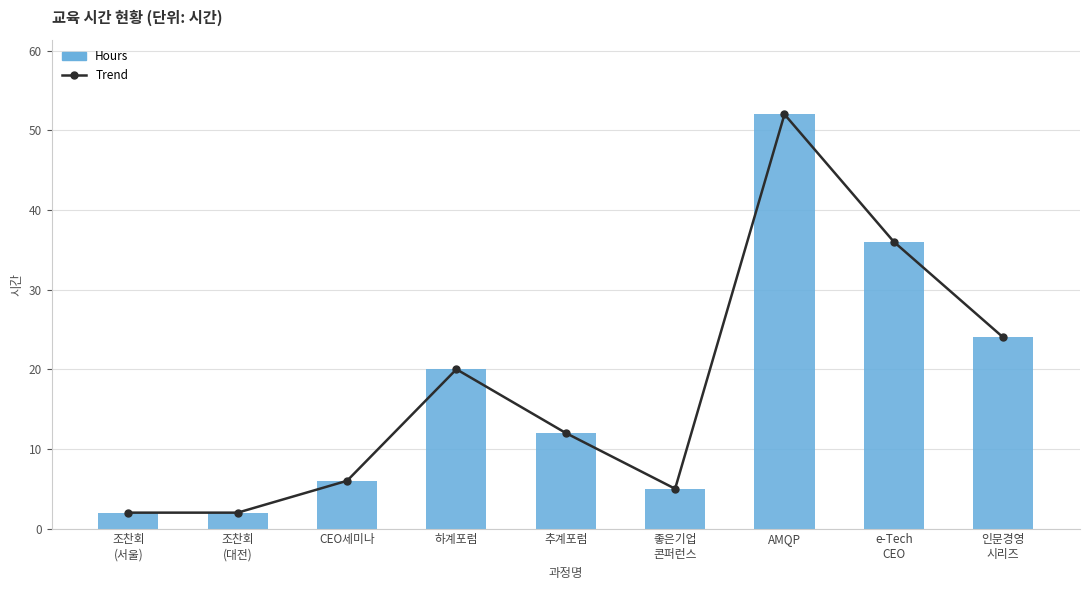

Which label corresponds to the largest value in the chart?

AMQP